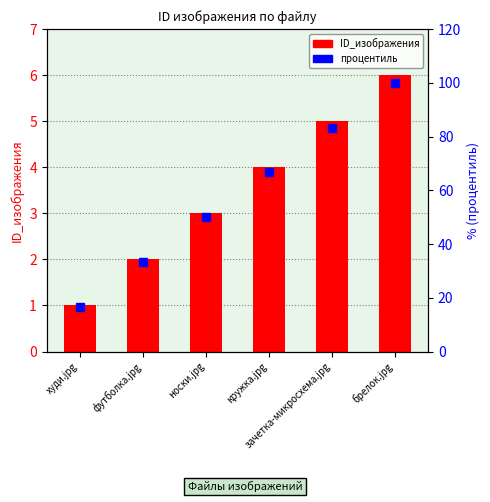

What position from the left is кружка.jpg?

4